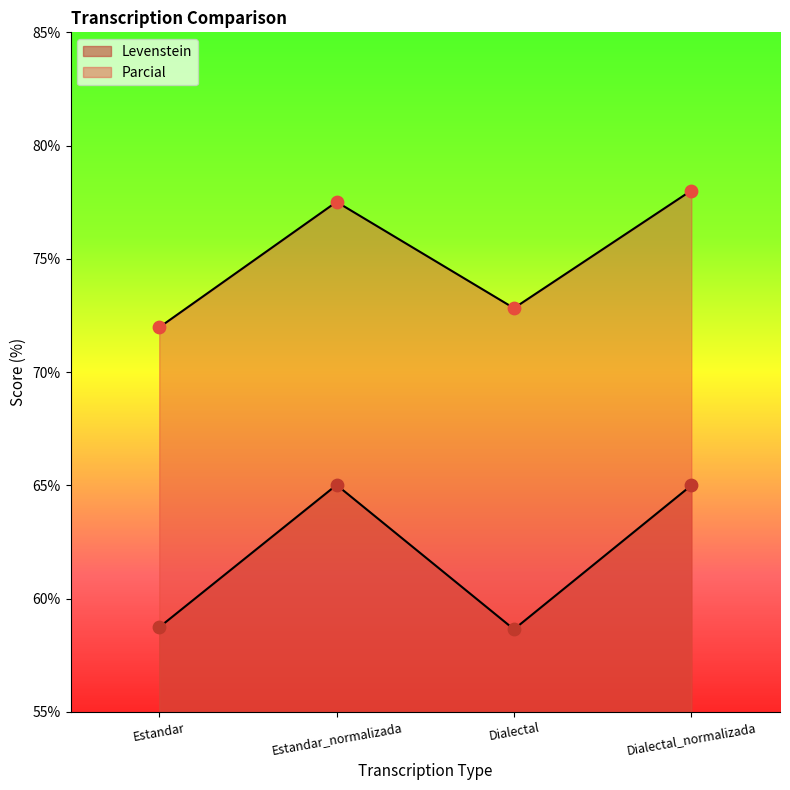

Is the value of Levenstein at Dialectal greater than the value of Parcial at Dialectal_normalizada?

No